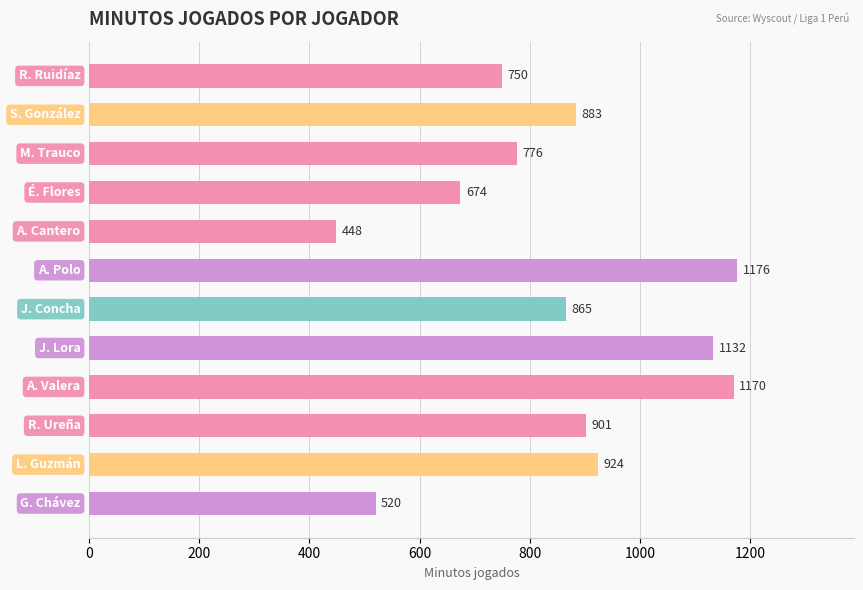

What is the maximum value shown in the chart?

1176